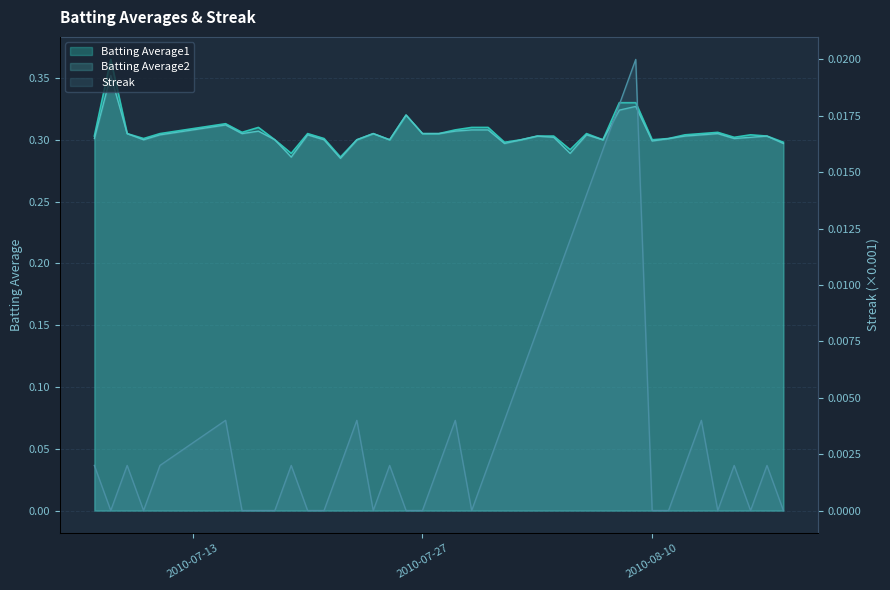

What position from the right is 2010-08-16?

3